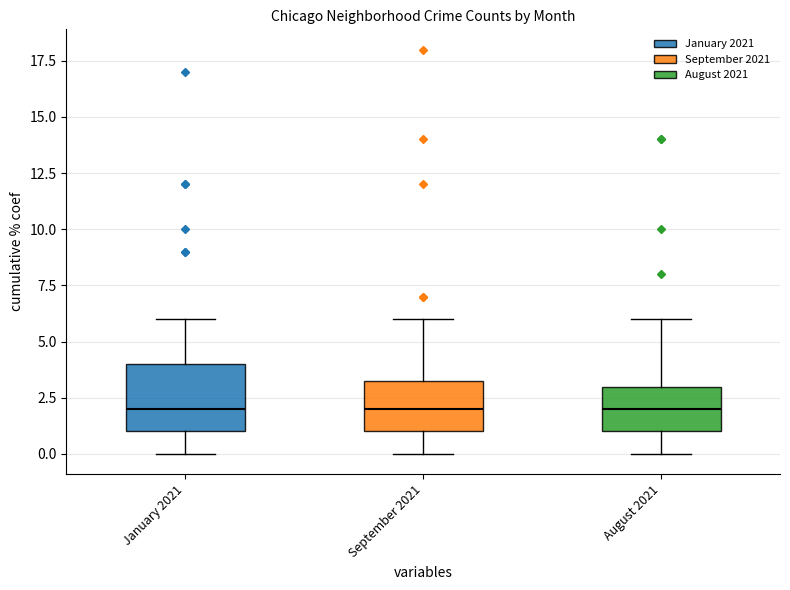

Which box is the tallest, from its lower edge to its upper edge?

January 2021